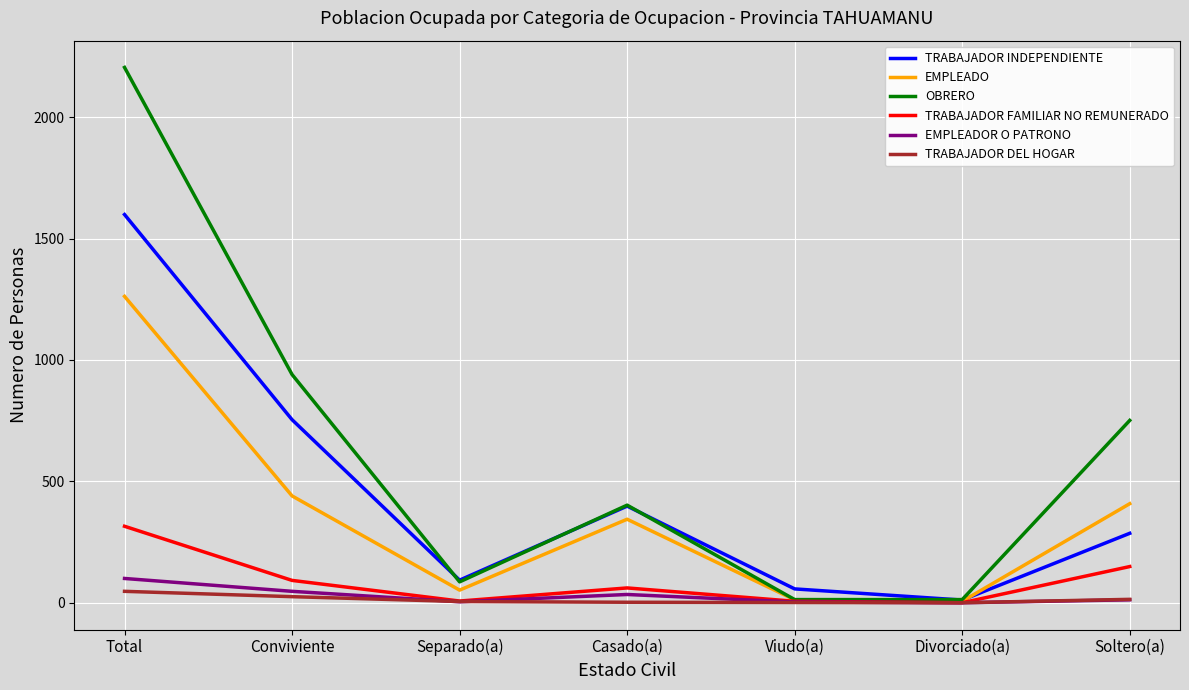

At which label does EMPLEADO reach its peak?

Total